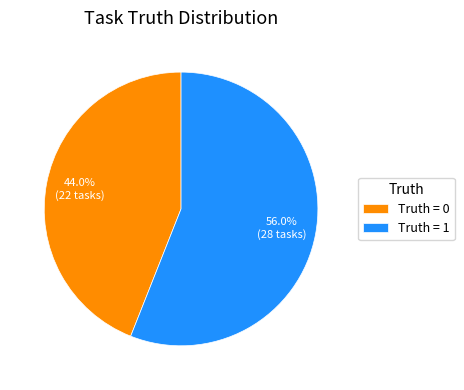

Approximately how many times larger is the value at Truth = 1 compared to Truth = 0?

1.3